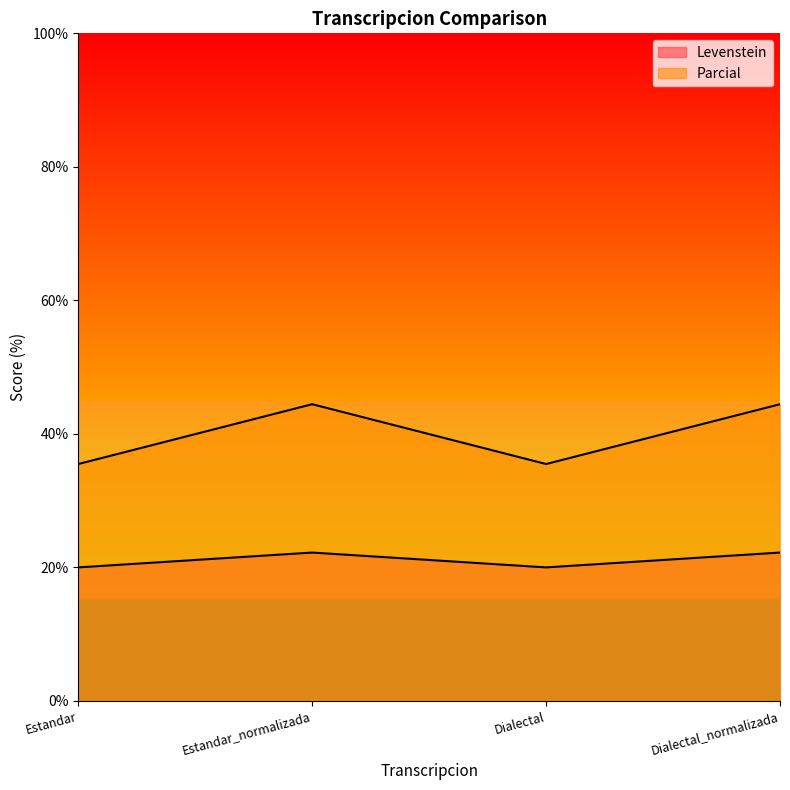

At which label does Levenstein first exceed 22?

Estandar_normalizada